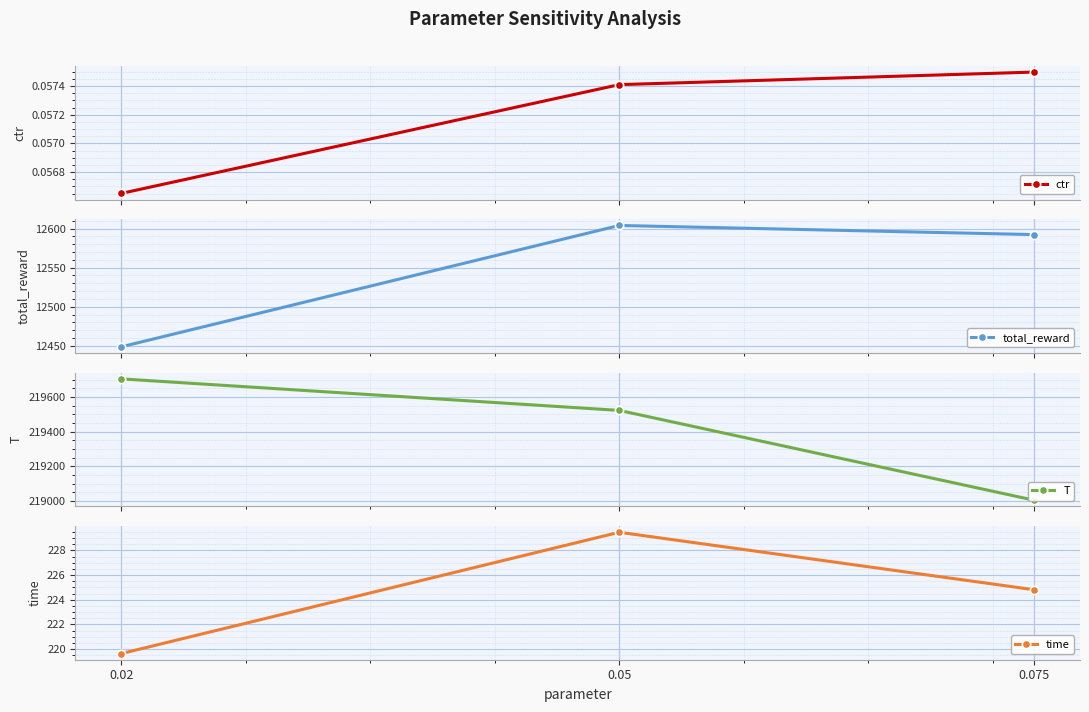

What is the value of the time point at the 1st from the left?

219.6